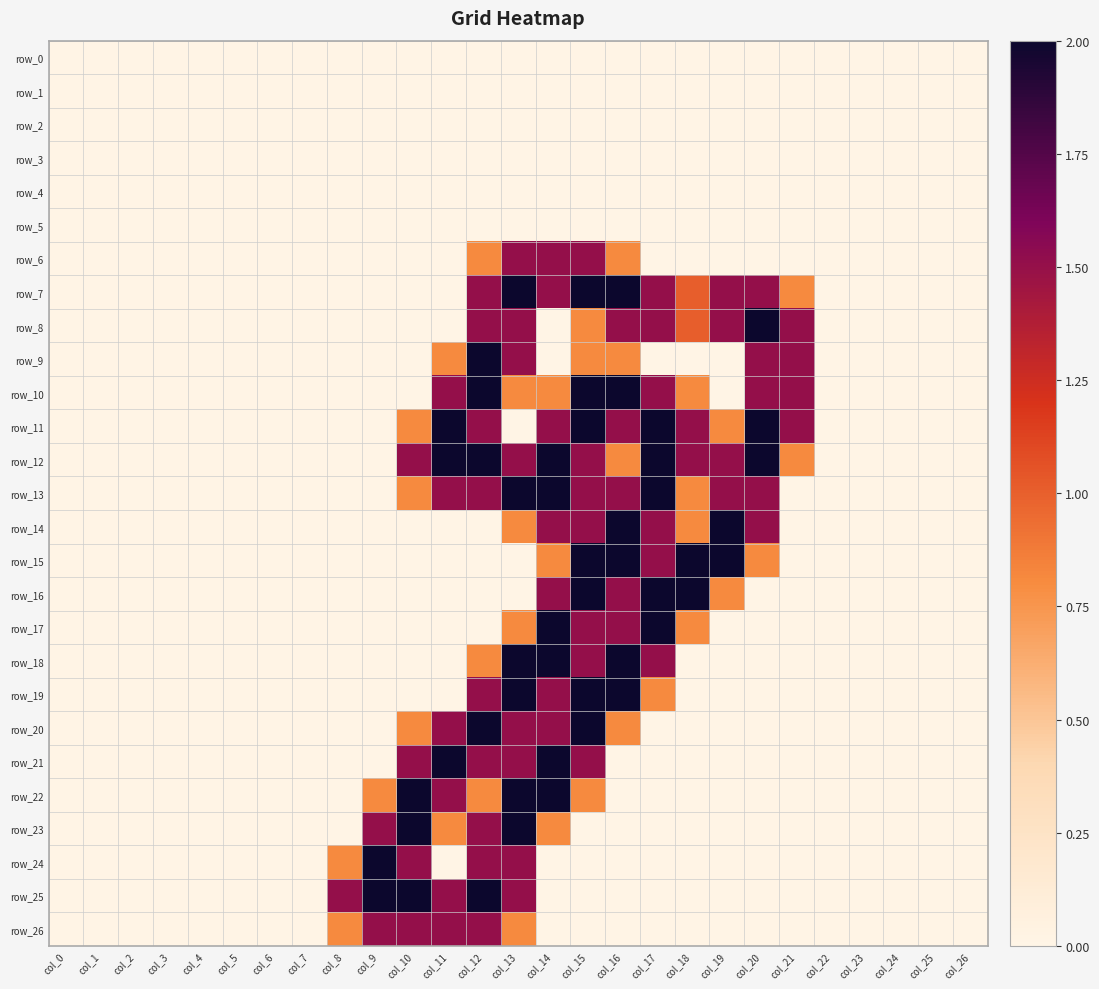

True or false: row_6 has a value of -0.6 at col_7.

False